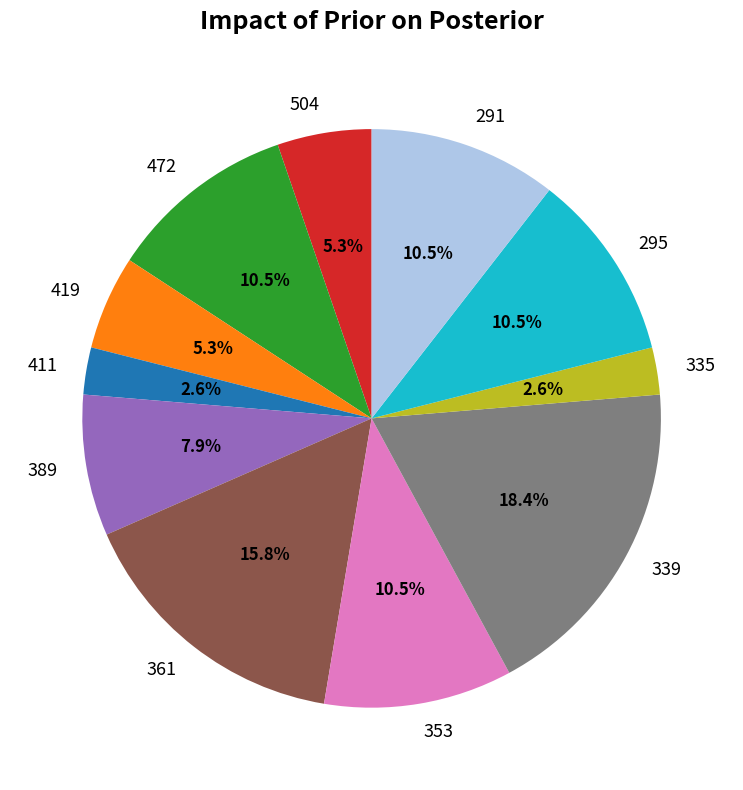

Is 504 the majority of the pie?

No